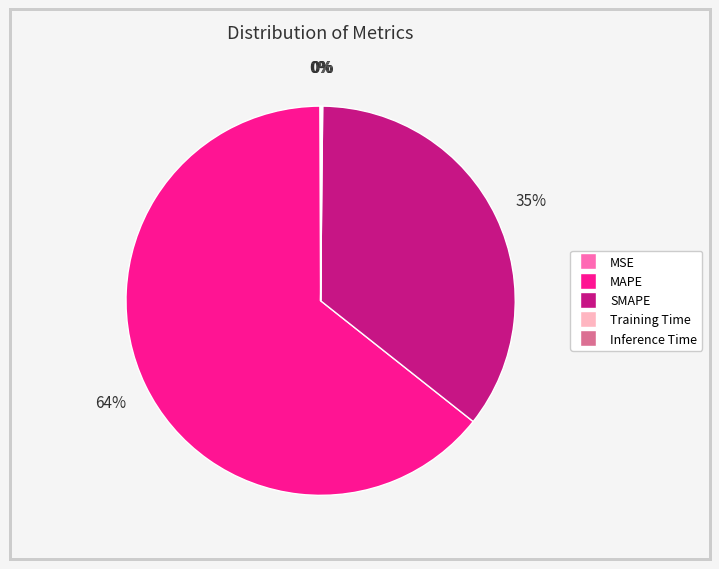

What is the largest slice in the pie chart?

MAPE